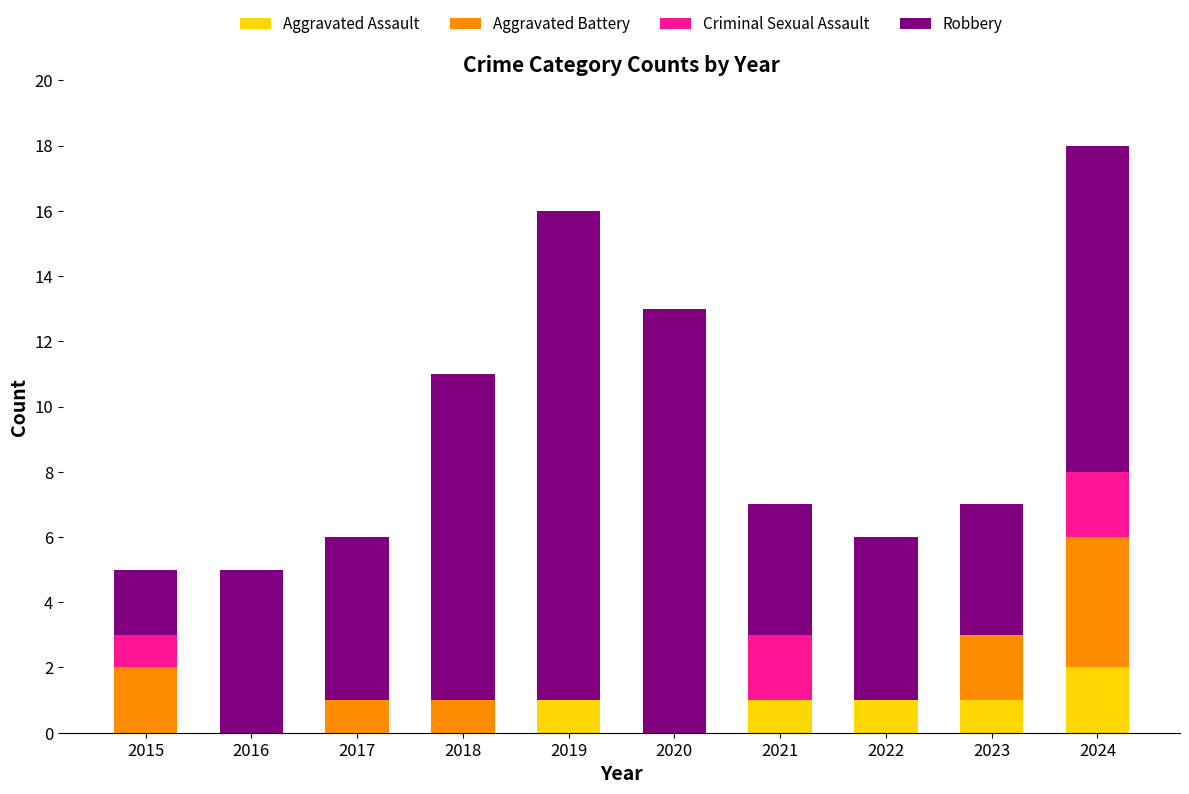

What is the sum of the Aggravated Assault values at 2024 and 2021?

3